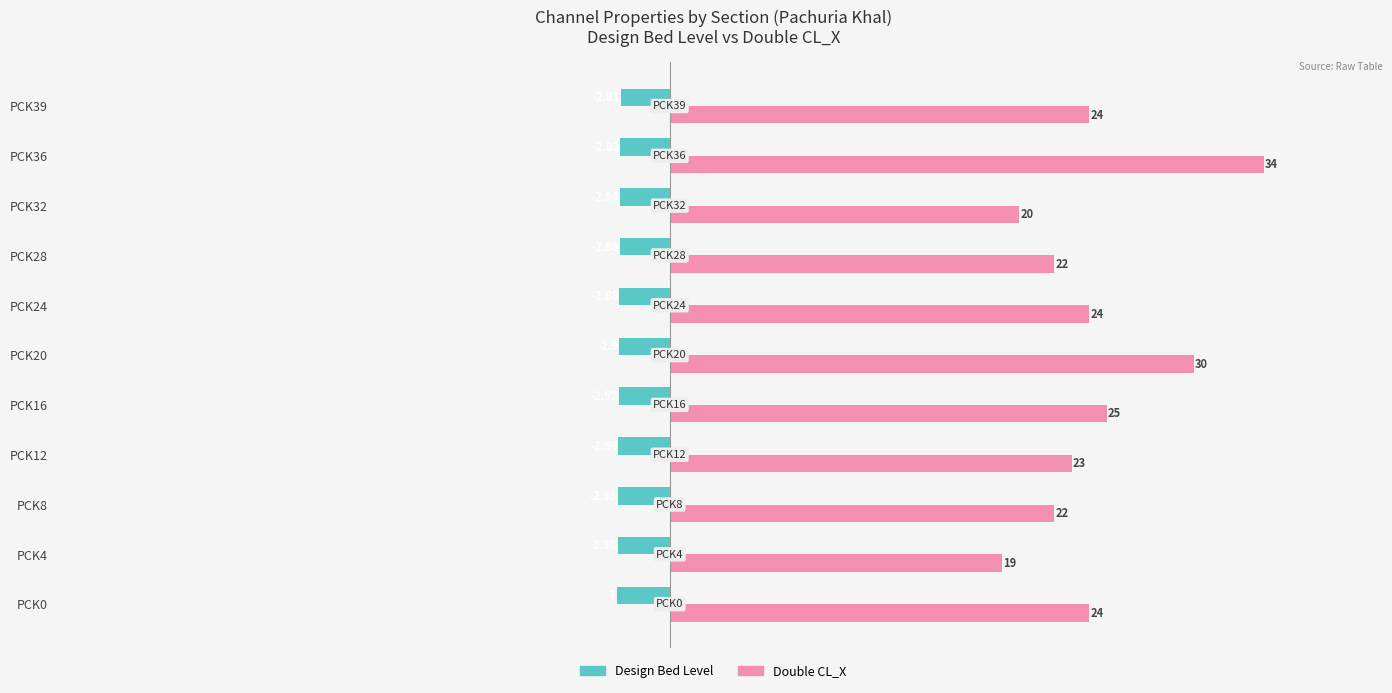

What is the average value of the Design Bed Level series?

-2.9